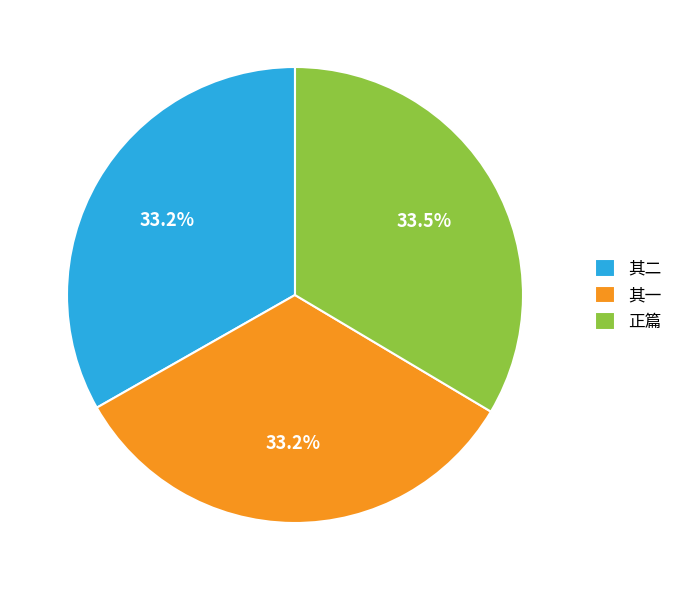

Is there a majority slice in this chart?

No